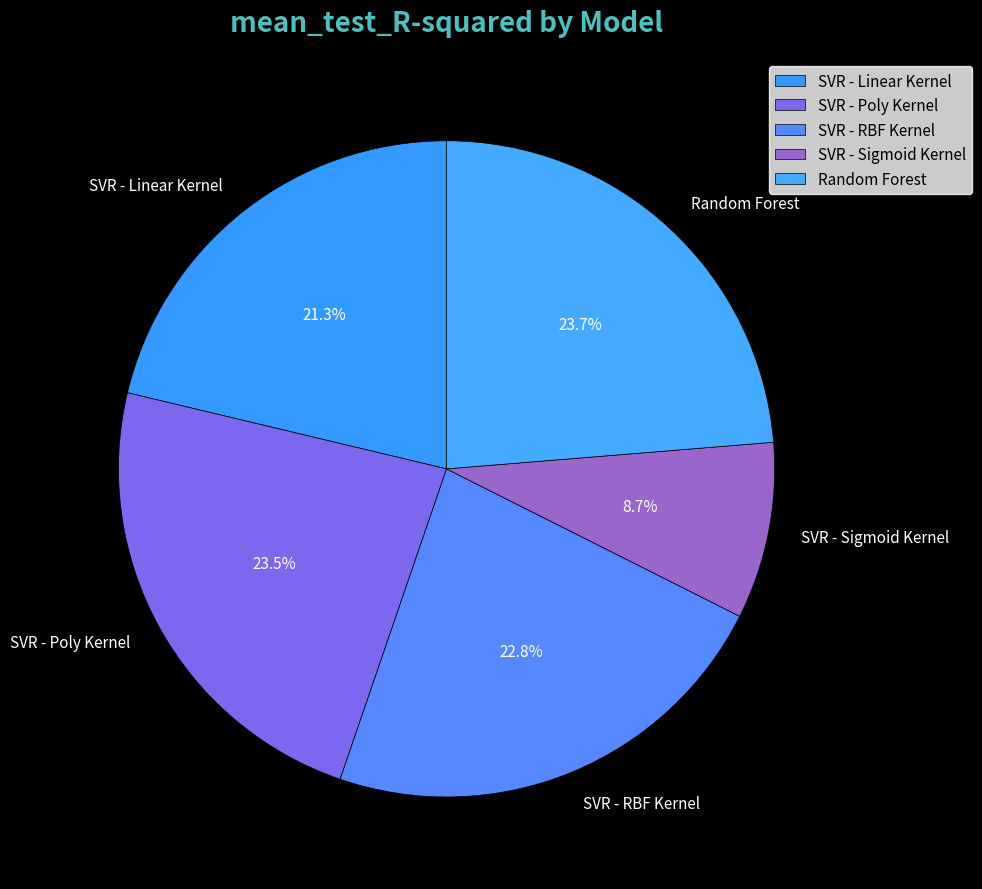

The SVR - Poly Kernel slice represents 34% of the pie. True or false?

False